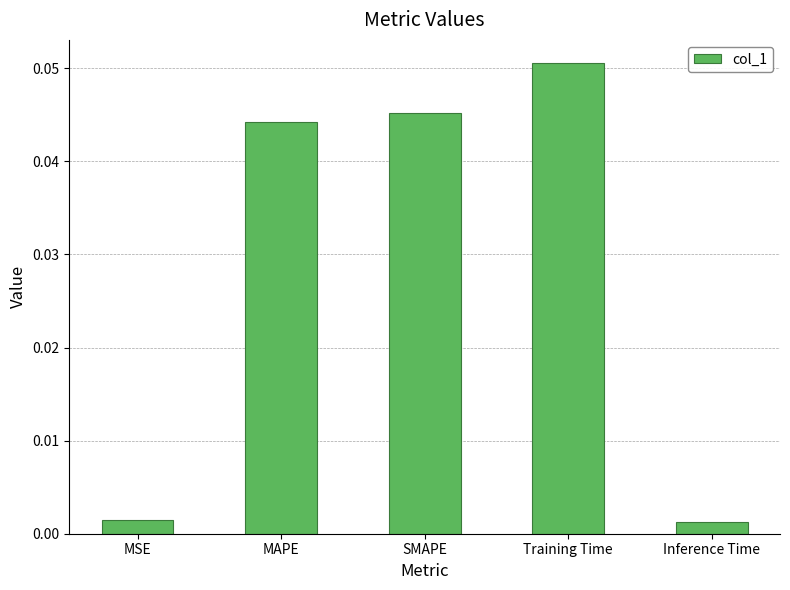

The chart shows a value of 0.0 at Training Time. True or false?

False